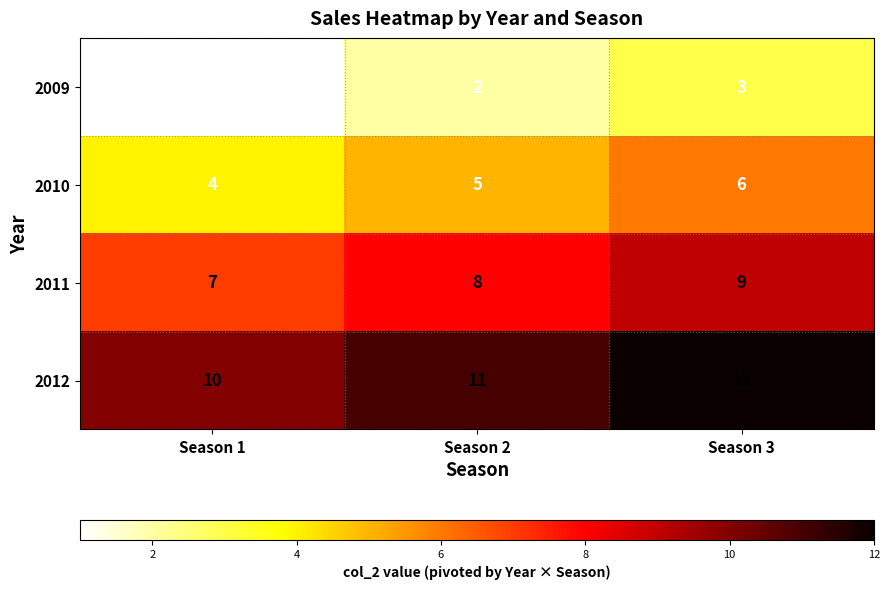

What is the spread (max minus min) of values at Season 2?

9